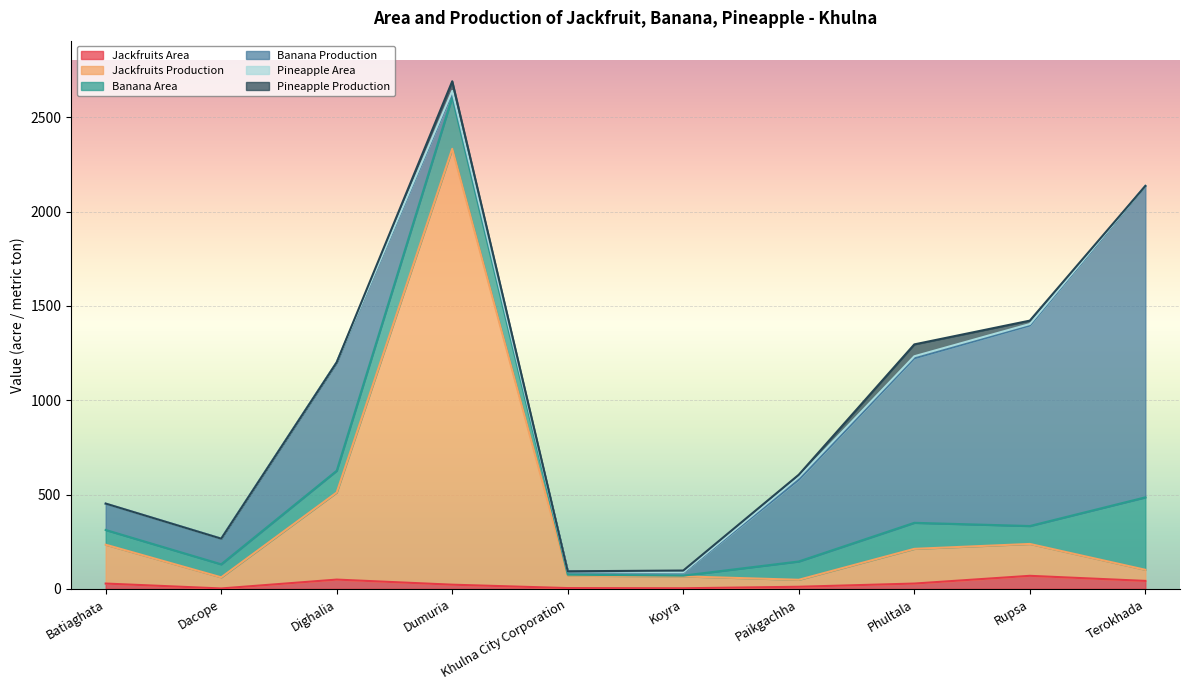

True or false: Pineapple Area and Banana Area cross at least once.

False